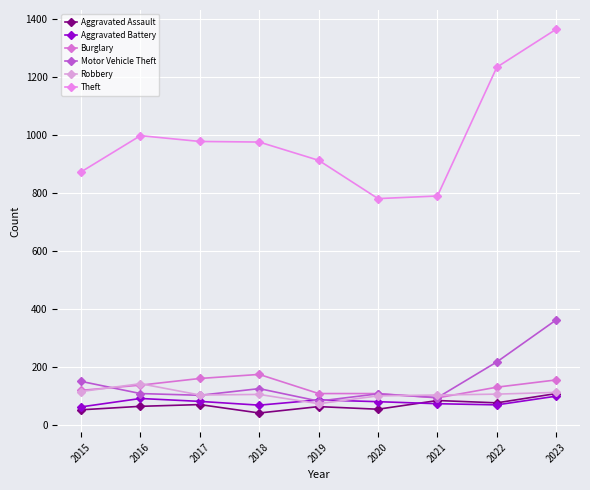

At which label does Theft reach its minimum?

2020